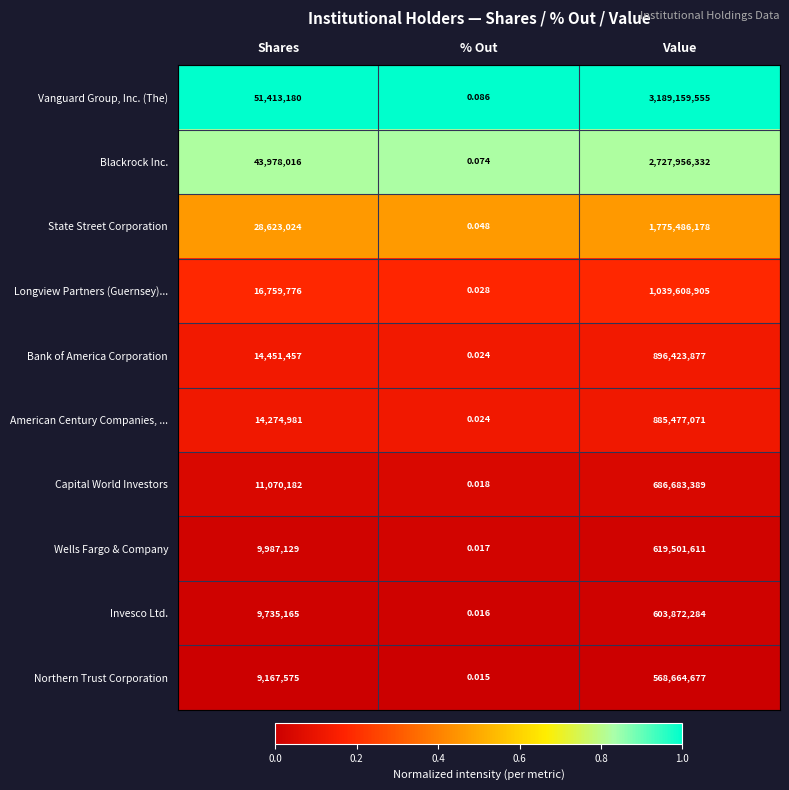

Which series has the widest spread of values?

Vanguard Group, Inc. (The)